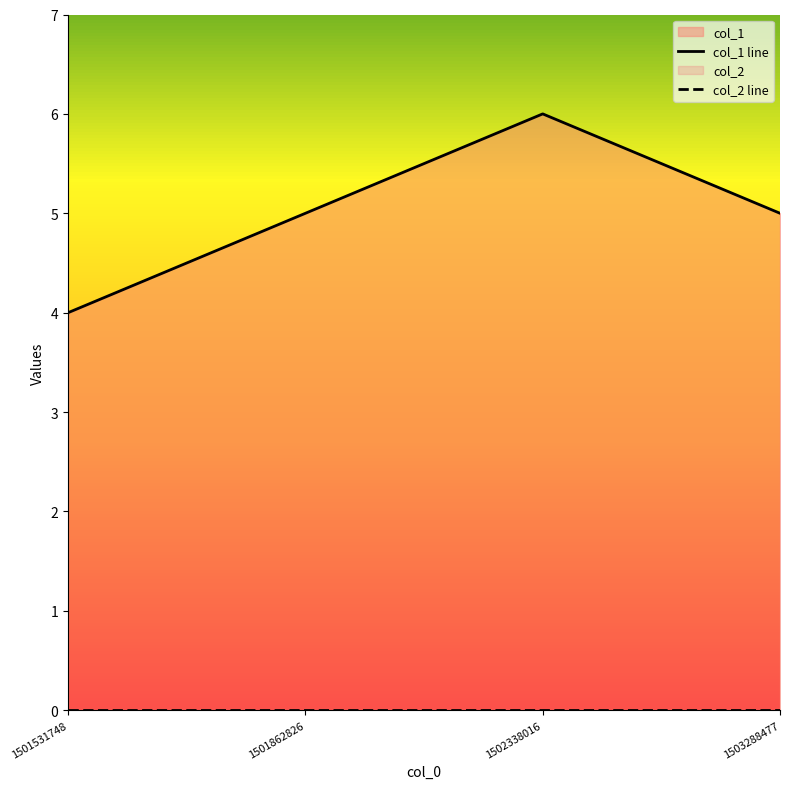

At how many categories does at least one series exceed 4?

3